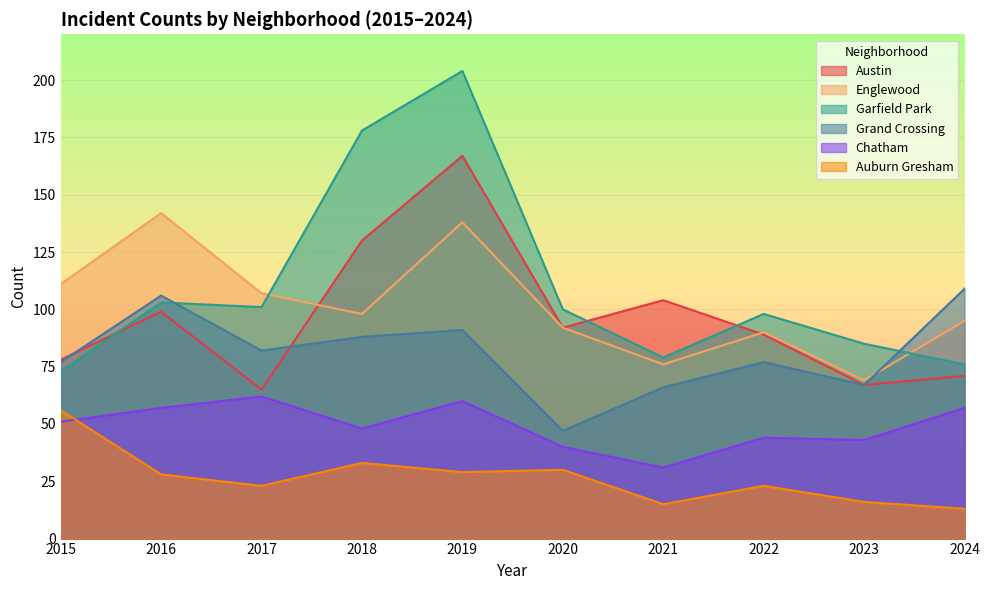

How many lines are shown in the chart?

6